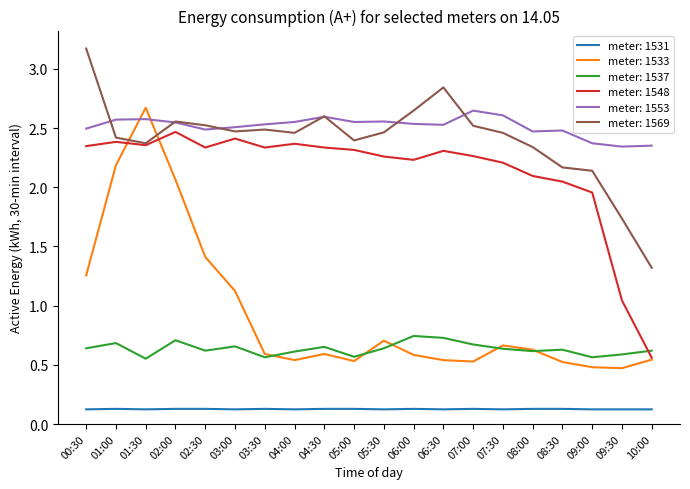

Which label corresponds to the largest value in the chart?

00:30